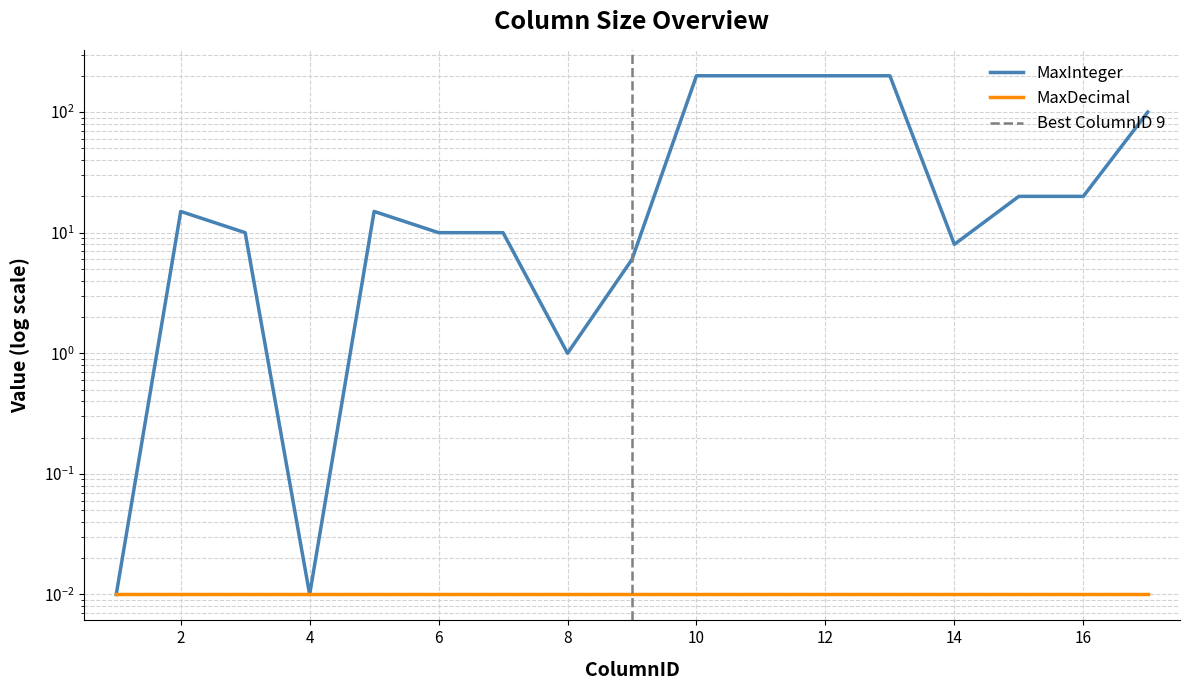

At which category does the data reach its first local peak?

2